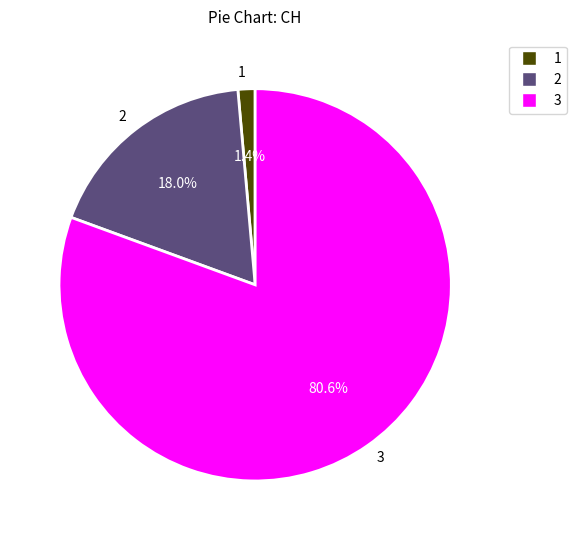

Count the number of slices in the pie.

3